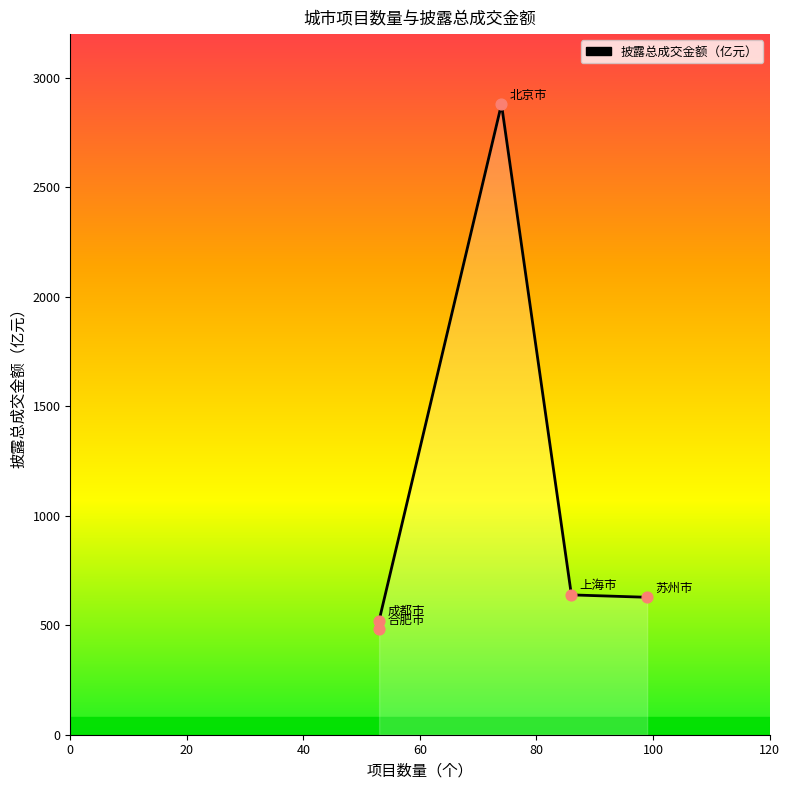

Between 北京市 and 上海市, which is larger?

北京市